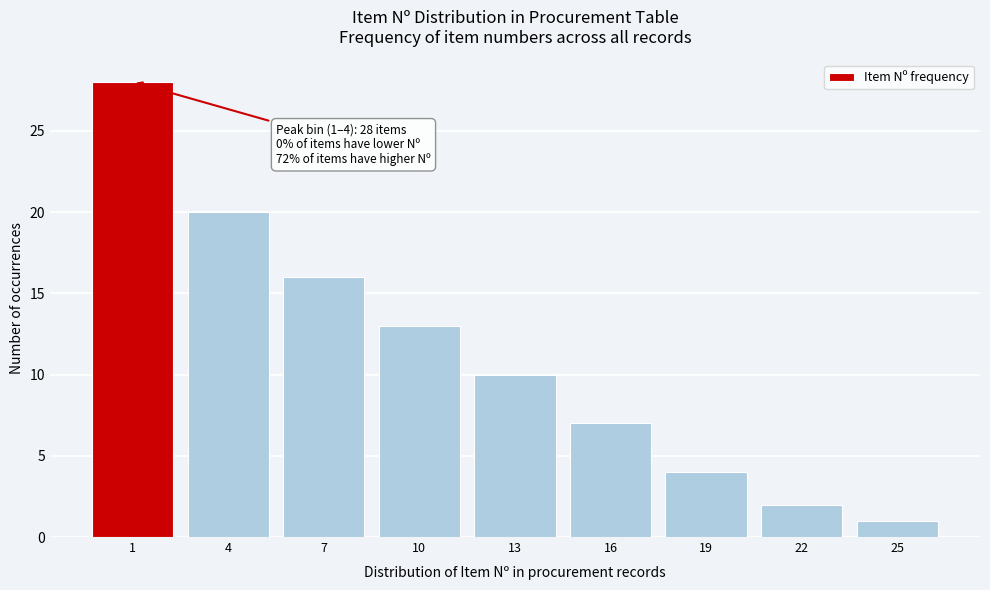

Reading left to right, list all the values displayed in this chart.

28	20	16	13	10	7	4	2	1